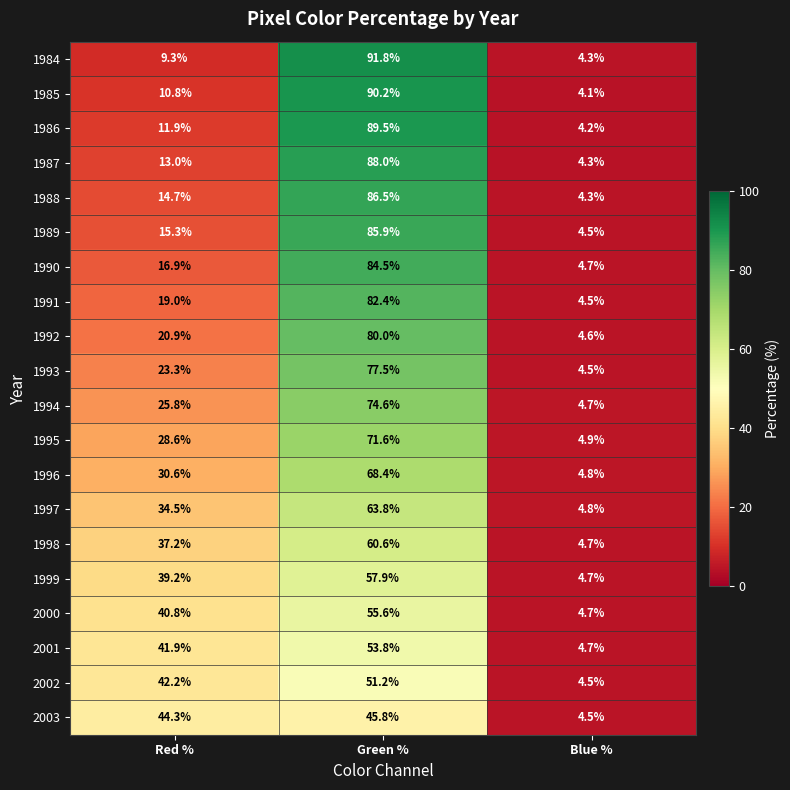

The value of 1996 at Green % is 89.7. True or false?

False